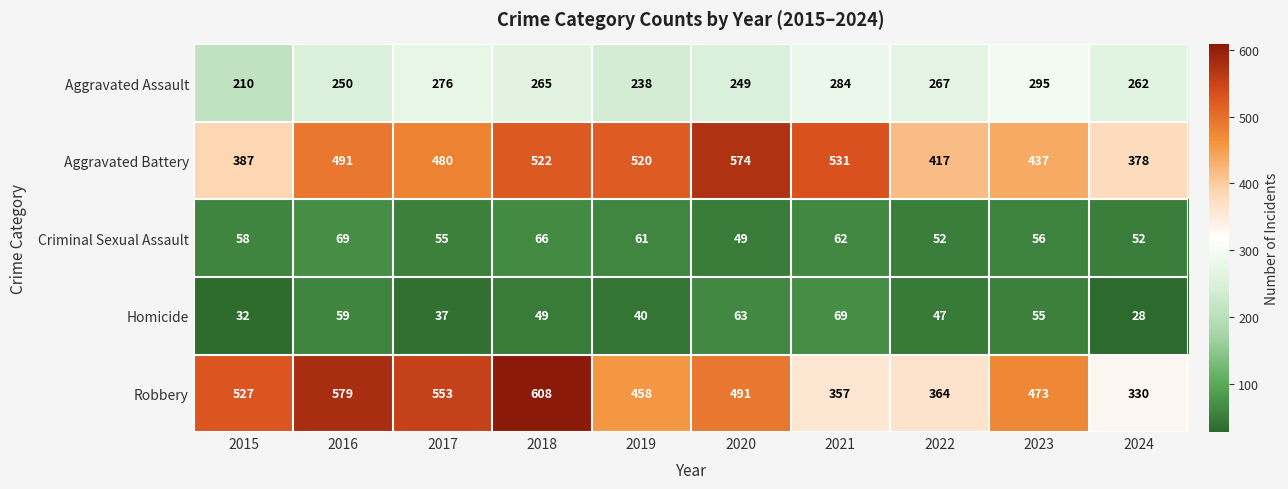

What value does the Aggravated Battery series have at 2023?

437